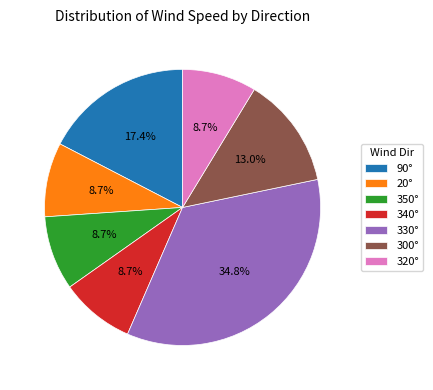

How many segments does this pie chart have?

7